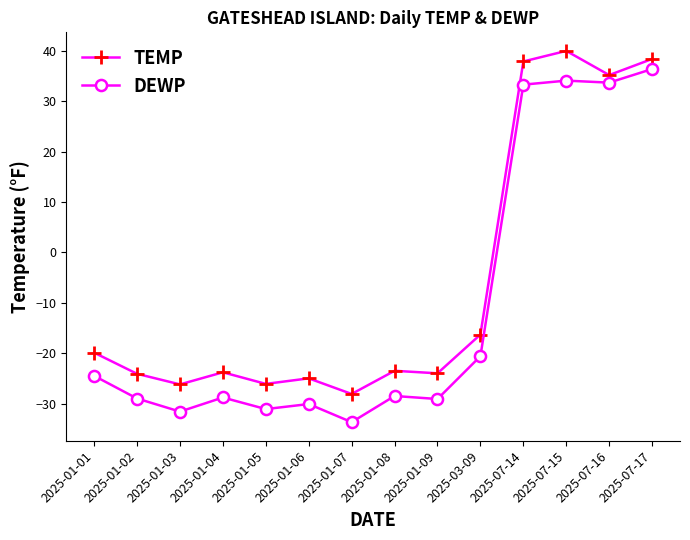

Which series changed the most between 2025-01-06 and 2025-07-14?

DEWP